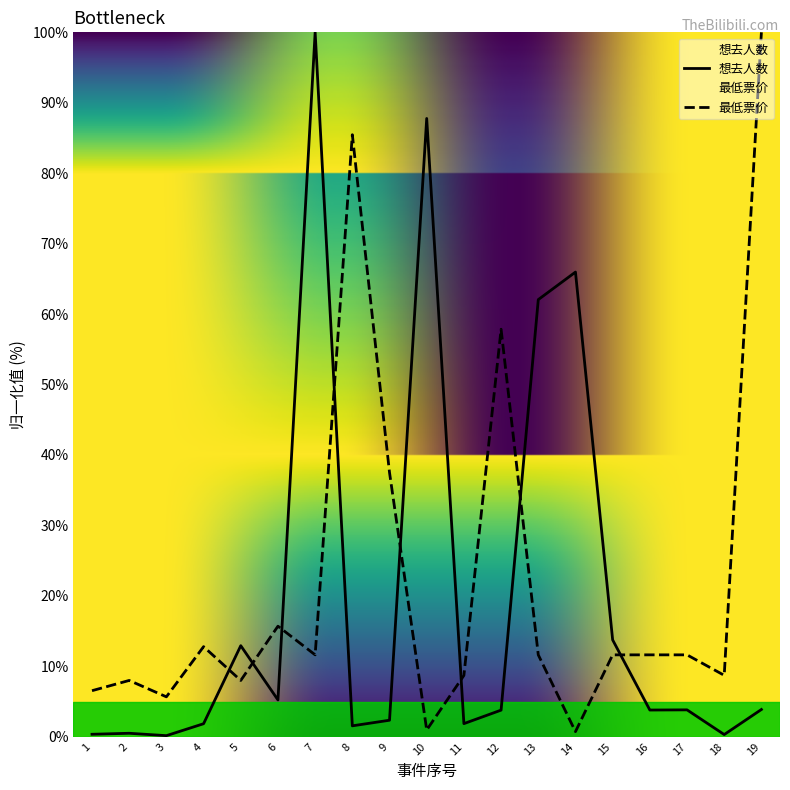

Which series has the widest spread of values?

想去人数